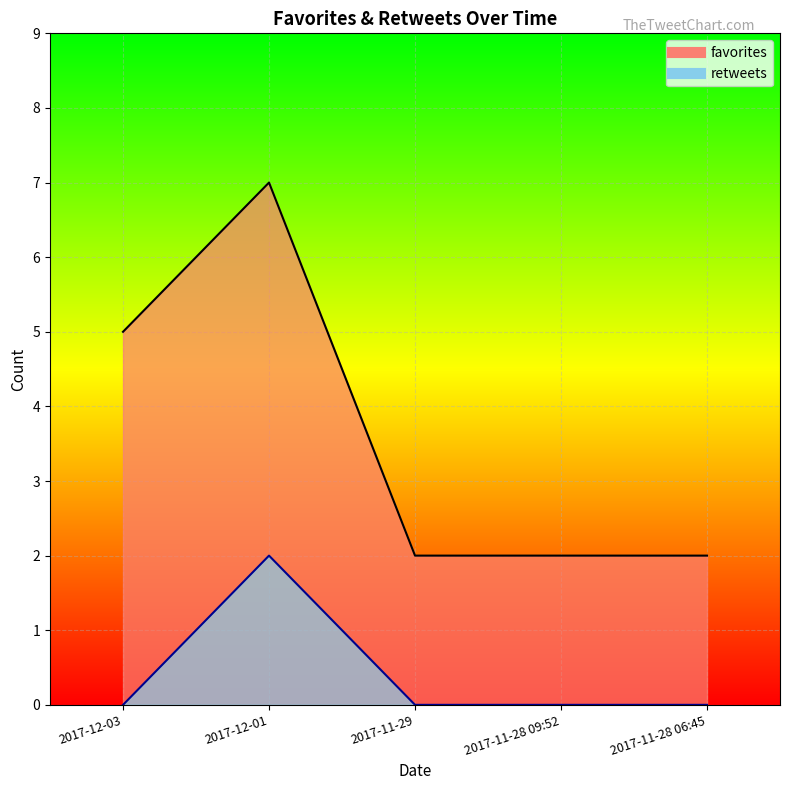

At which category does favorites reach its first local peak?

2017-12-01